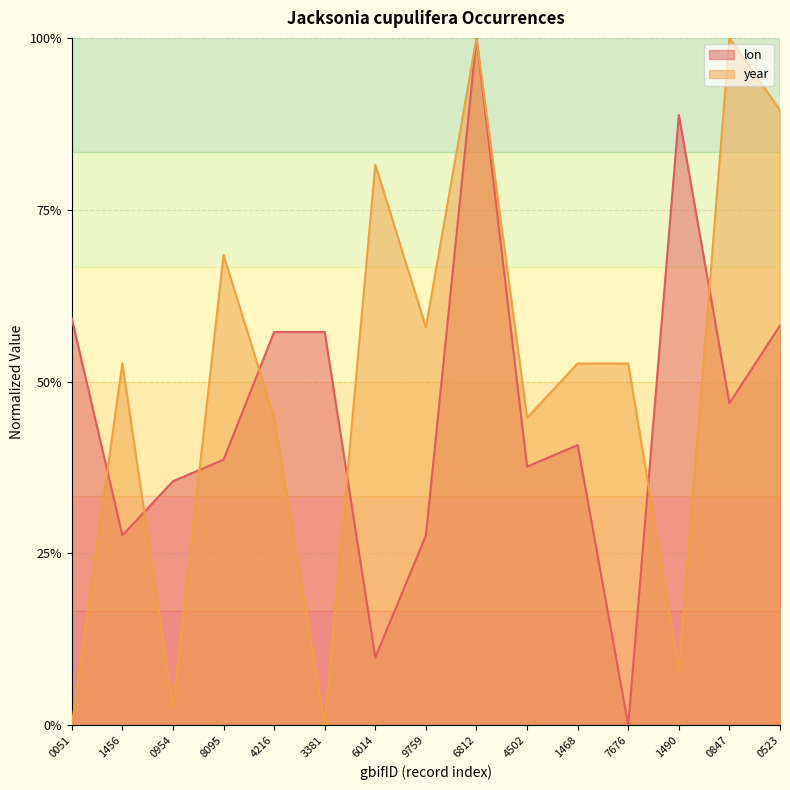

What are all the series names shown in the legend?

lon, year